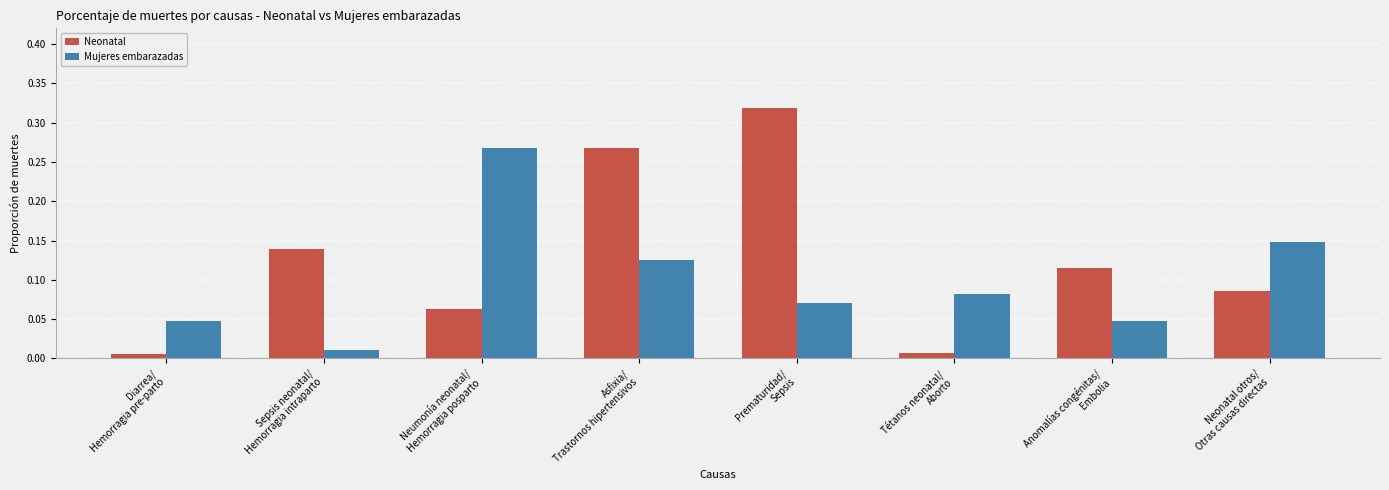

What is the total value across all series at Asfixia/
Trastornos hipertensivos?

0.4